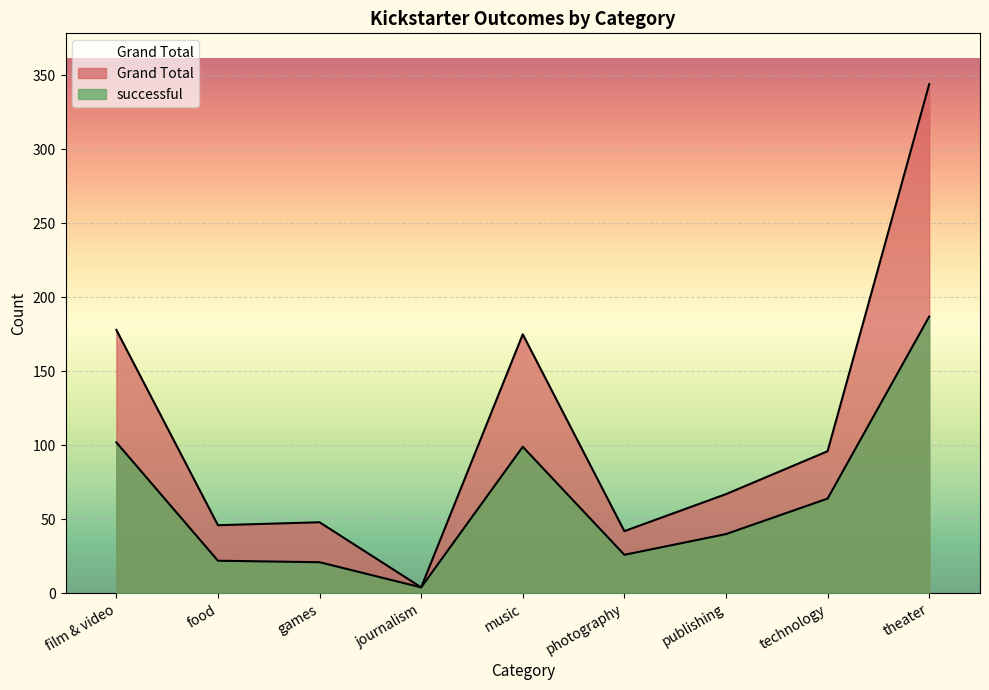

Reading left to right, transcribe all the data shown in this chart.

successful: 102	22	21	4	99	26	40	64	187
Grand Total: 178	46	48	4	175	42	67	96	344